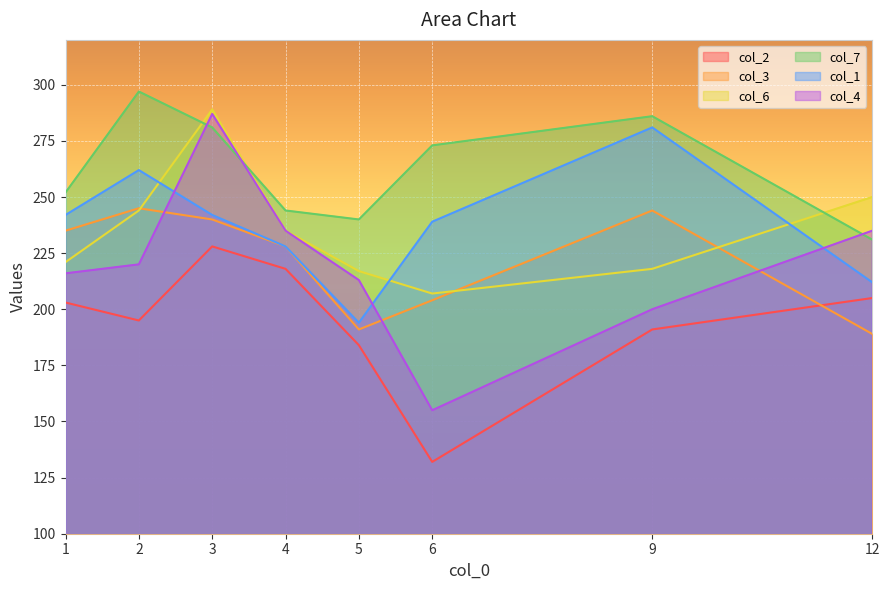

Reading right to left, transcribe all the data shown in this chart.

col_2: 205	191	132	184	218	228	195	203
col_3: 189	244	204	191	228	240	245	235
col_6: 250	218	207	217	235	289	244	221
col_7: 231	286	273	240	244	281	297	252
col_1: 212	281	239	194	228	242	262	242
col_4: 235	200	155	213	235	287	220	216